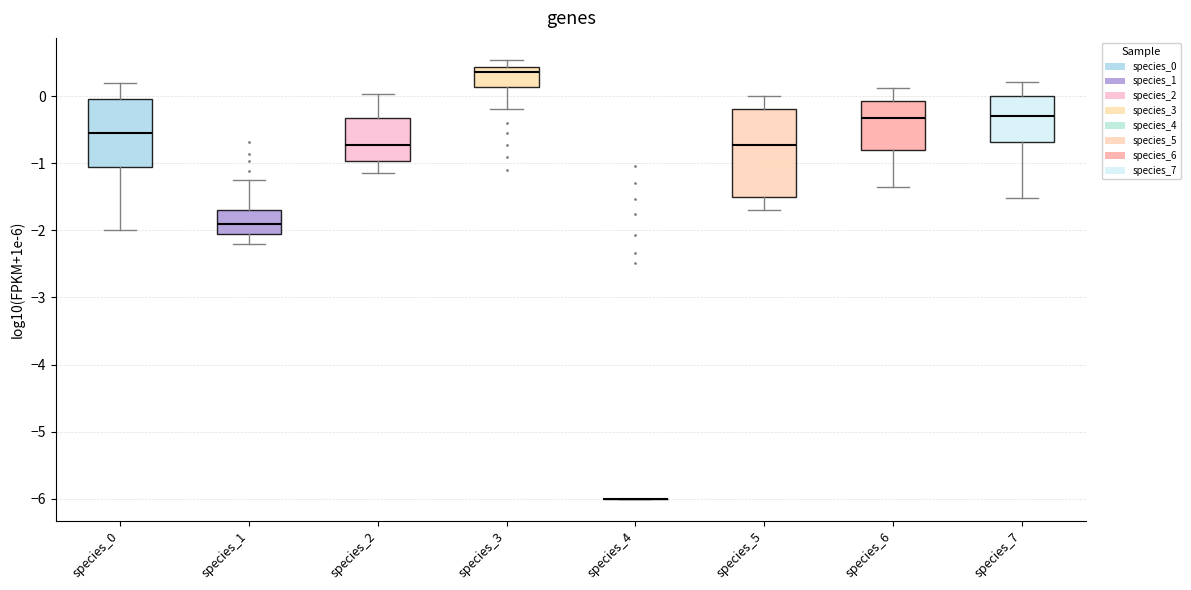

Comparing the boxes themselves (not the whiskers), which one is the tallest?

species_5